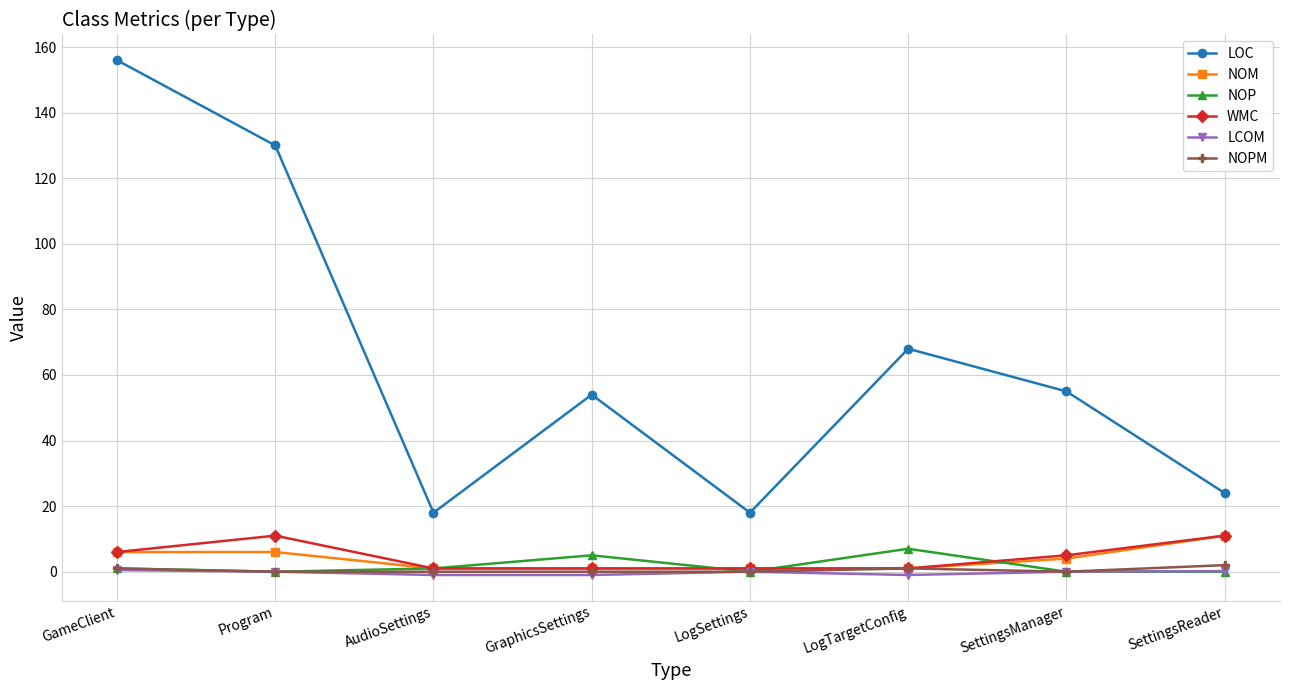

What is the sum of all NOPM values?

4.0